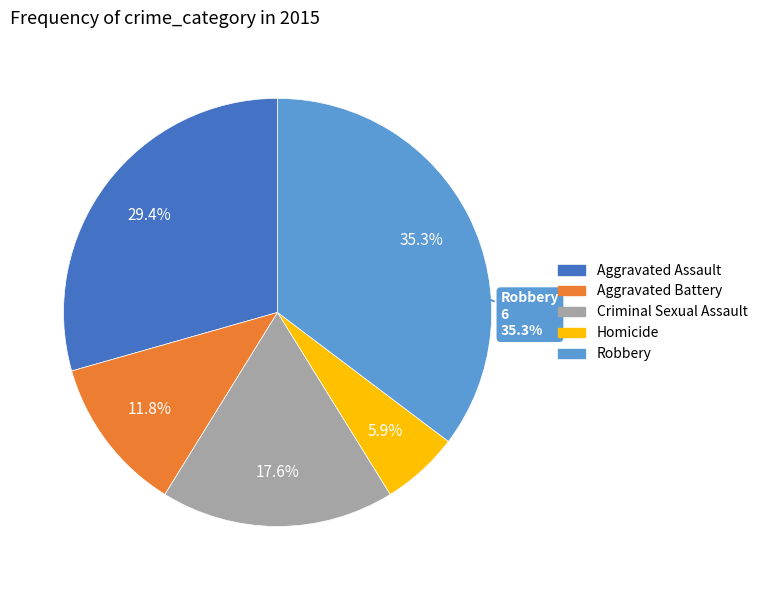

Does any single category account for the majority?

No